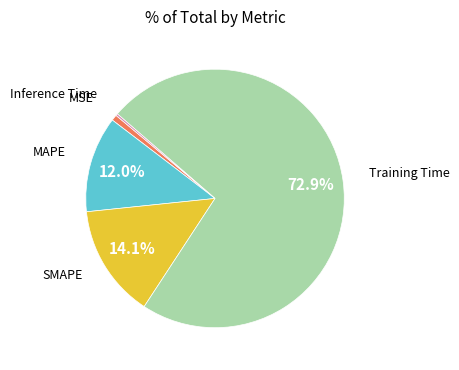

To the nearest percent, what is the difference between the largest and smallest slice percentages?

73%